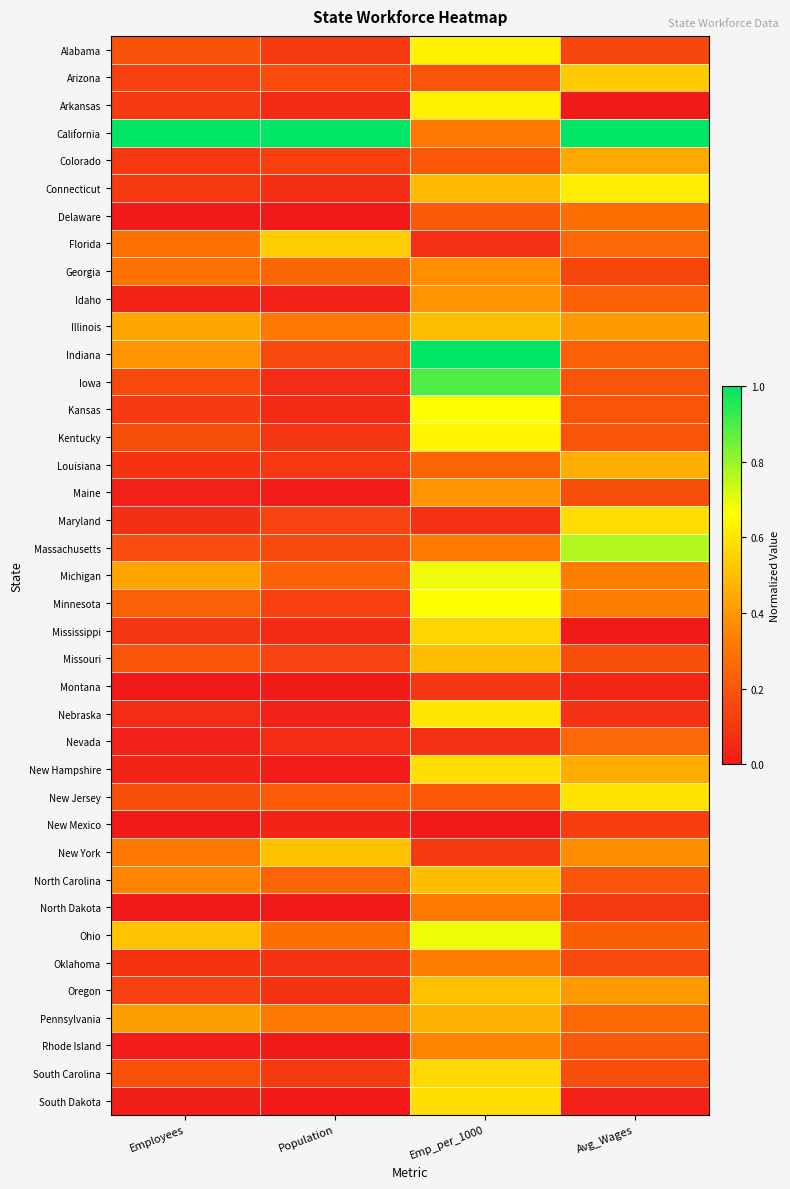

Between Population and Avg_Wages, which is larger?

Avg_Wages